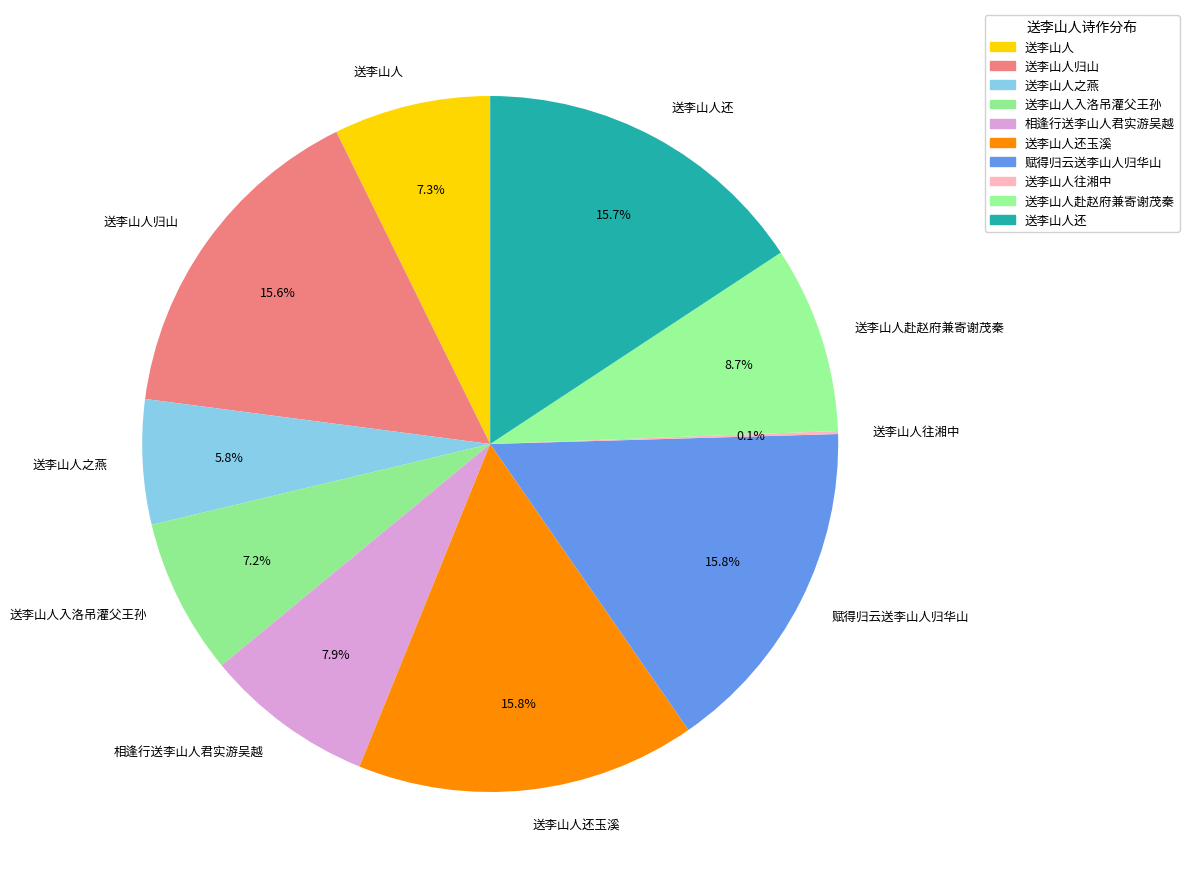

What percentage is NOT represented by 送李山人?

92.7%